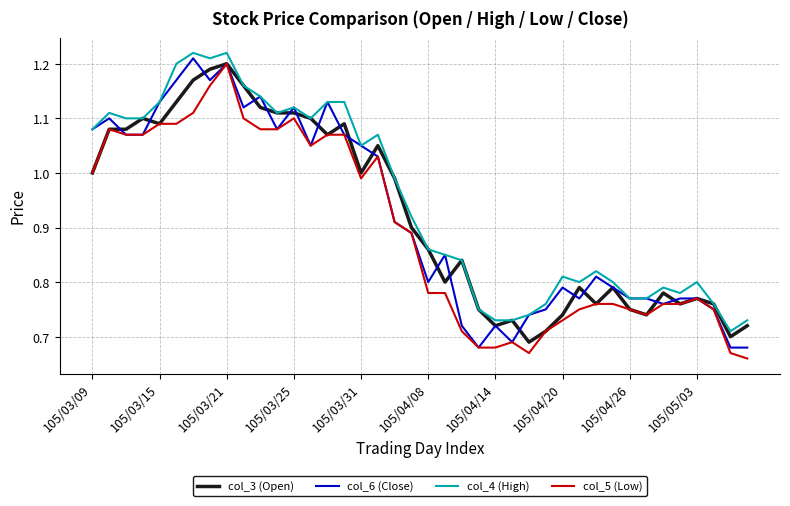

Which series has the largest total across all categories?

col_4 (High)